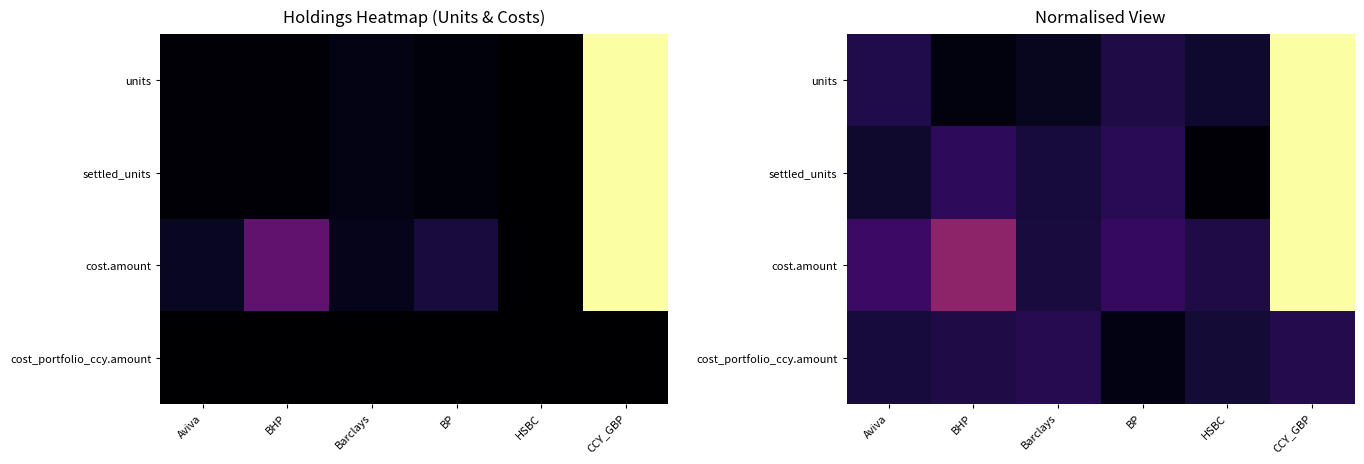

Which label corresponds to the smallest value in the chart?

HSBC